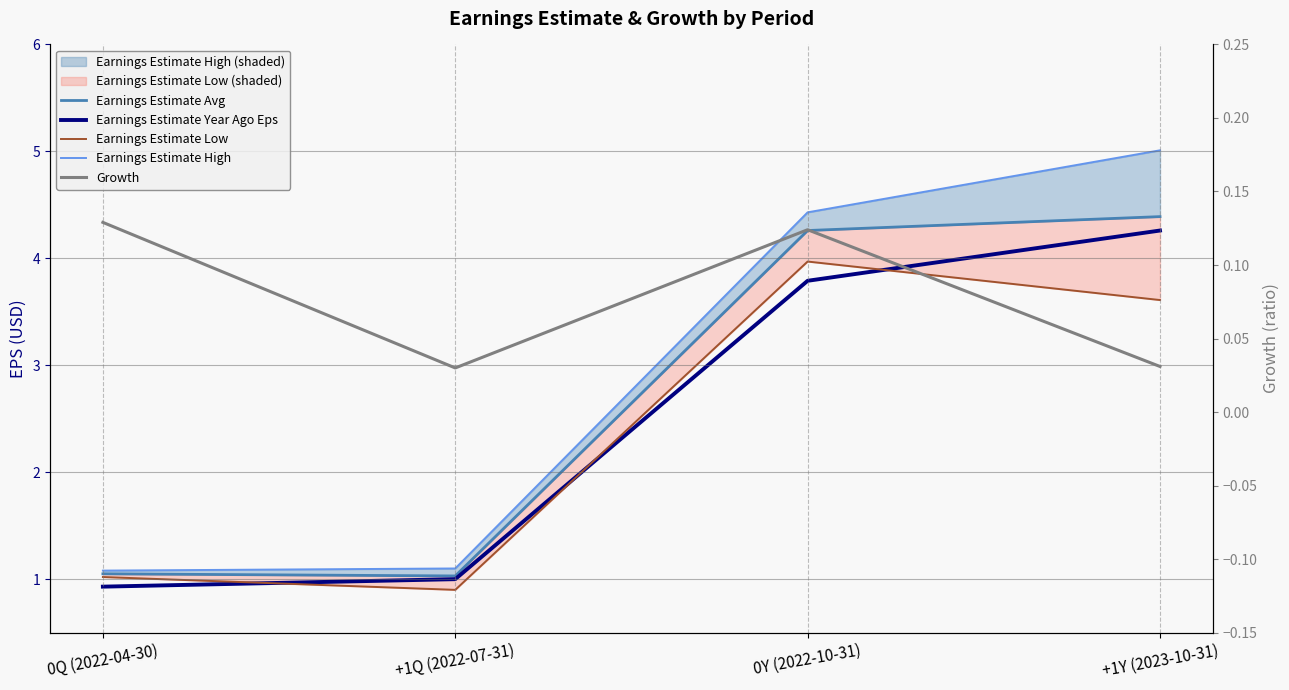

How many series are shown in this chart?

5